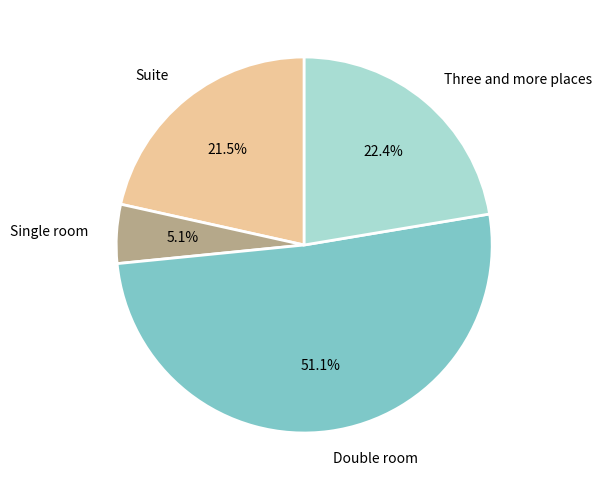

Which category accounts for the majority?

Double room